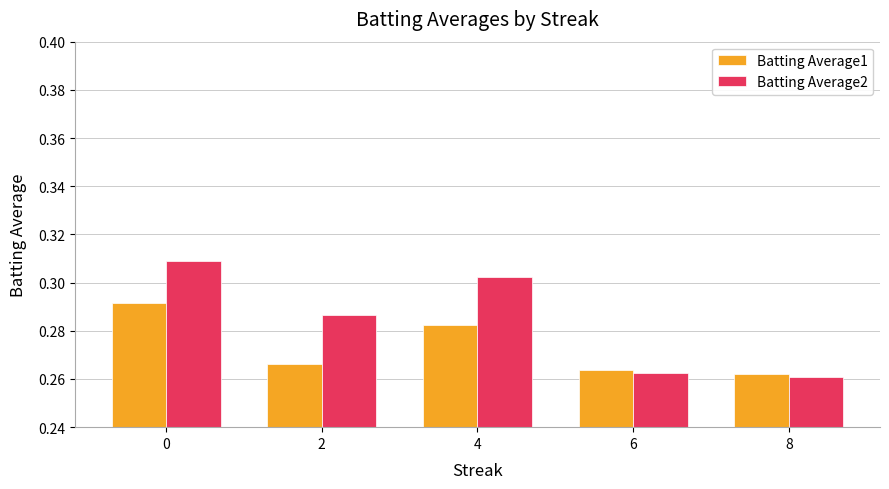

Is it true that Batting Average1 equals 0.1 at 4?

False